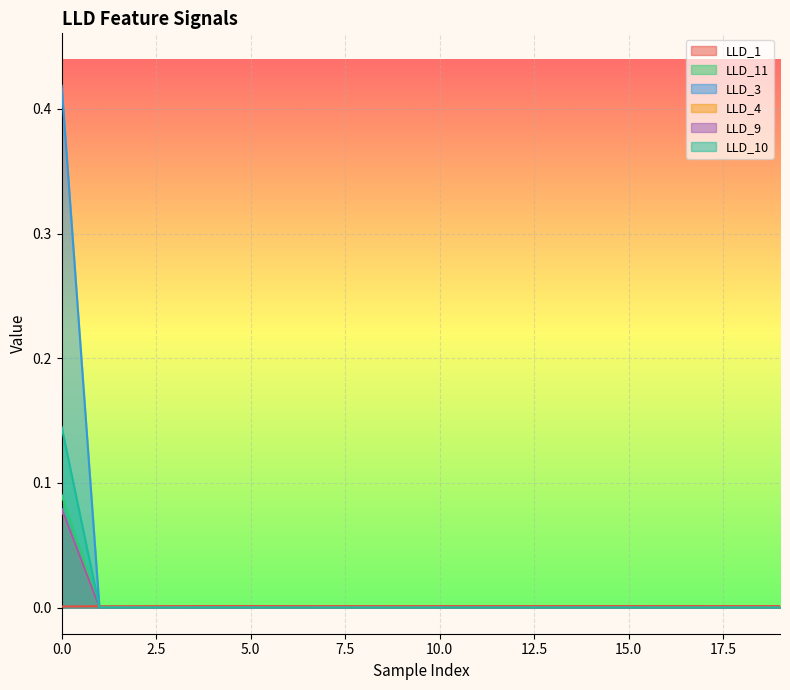

Which series has the largest range (max minus min)?

LLD_3